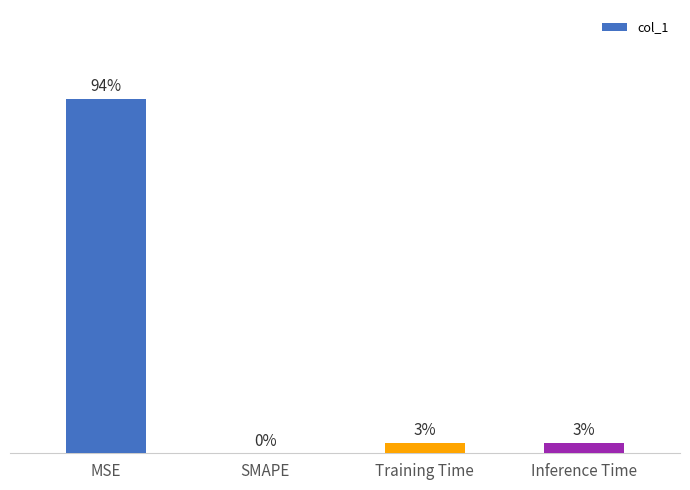

Rank the categories by value from lowest to highest.

SMAPE, Training Time, Inference Time, MSE